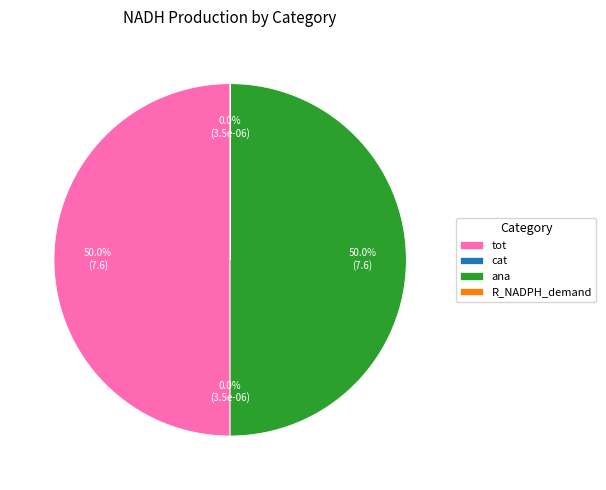

What portion of the pie excludes ana?

50.0%